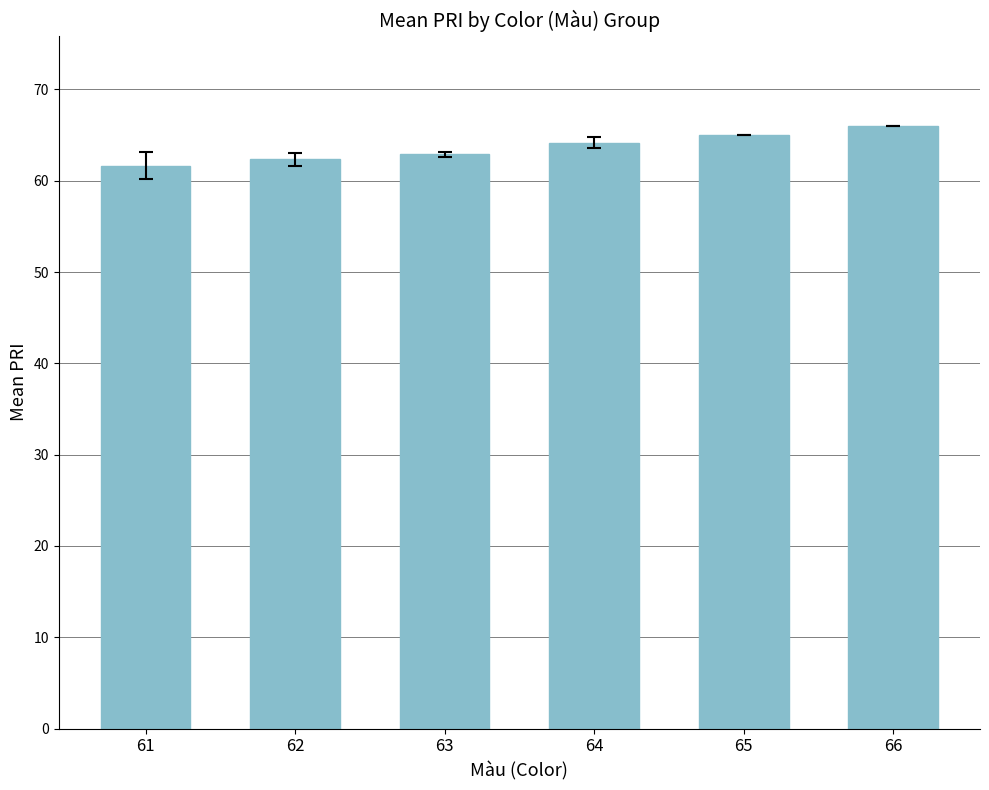

What is the sum of the values at 65 and 64?

129.2